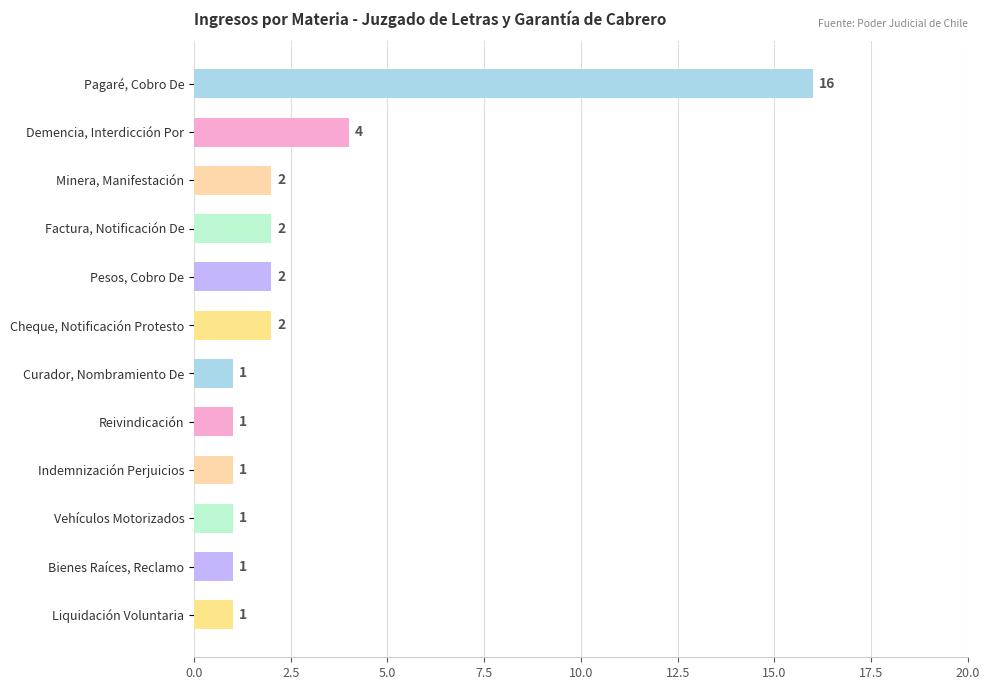

How many data points does each series have?

12